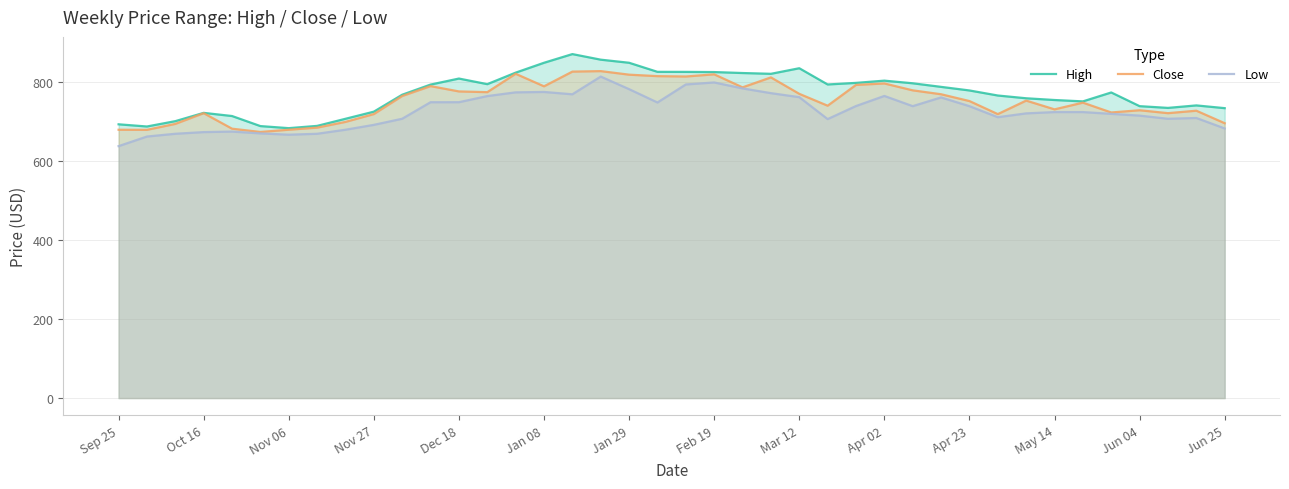

True or false: Close has a value of 753.0 at Apr 23.

True